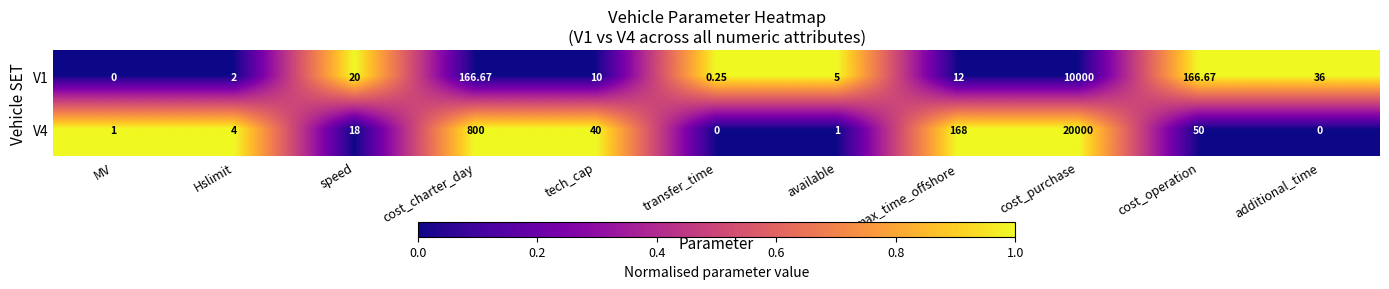

At which label is V4 closest to 10000?

cost_charter_day